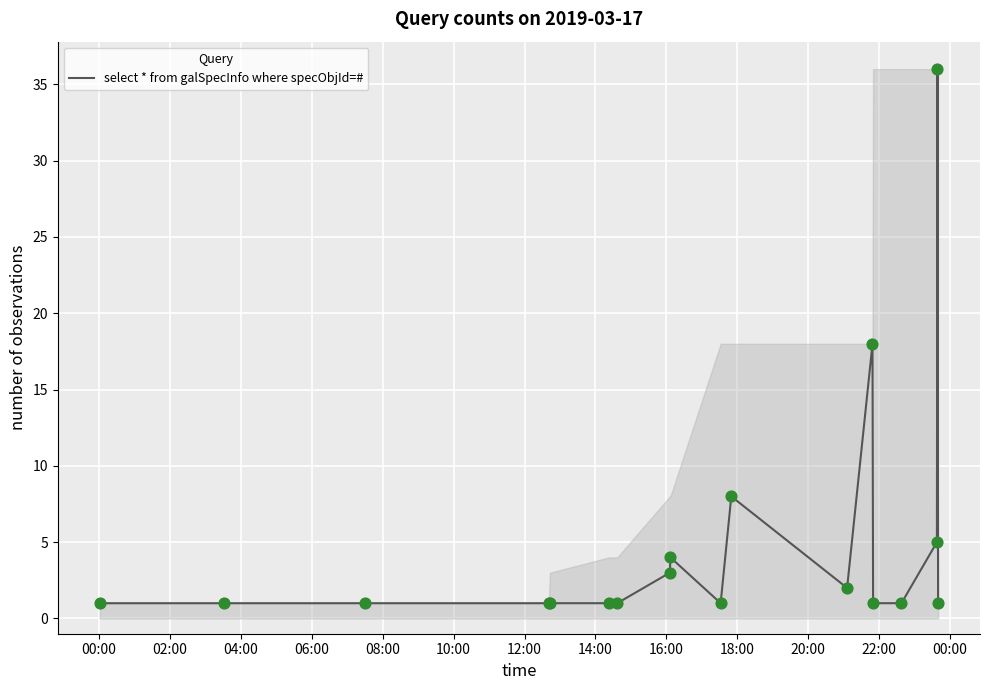

What is the difference between the maximum and minimum values?

35